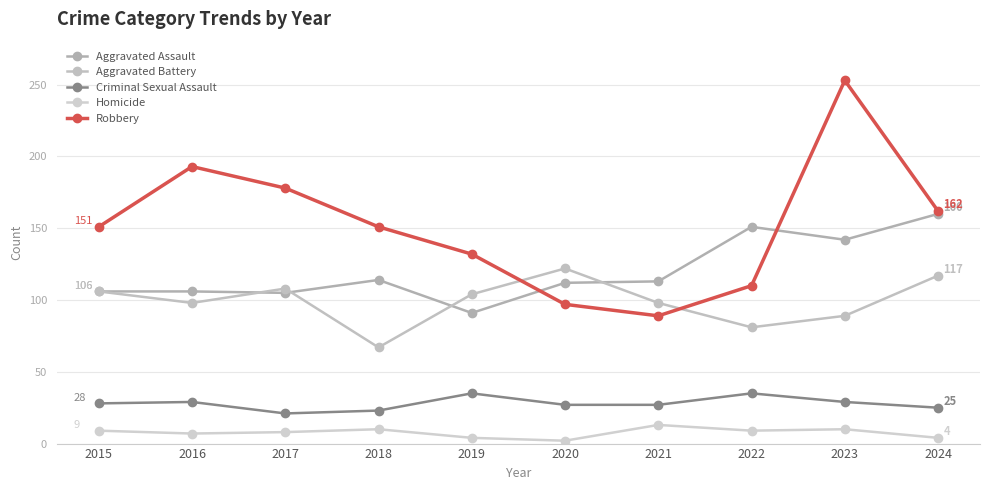

Where does the Robbery series first go above 151?

2016